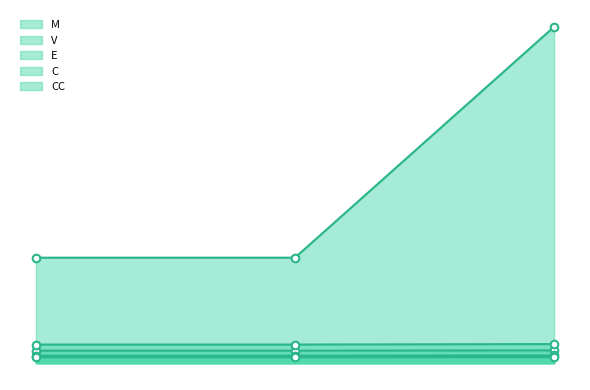

At which category is the sum across all series the highest?

3